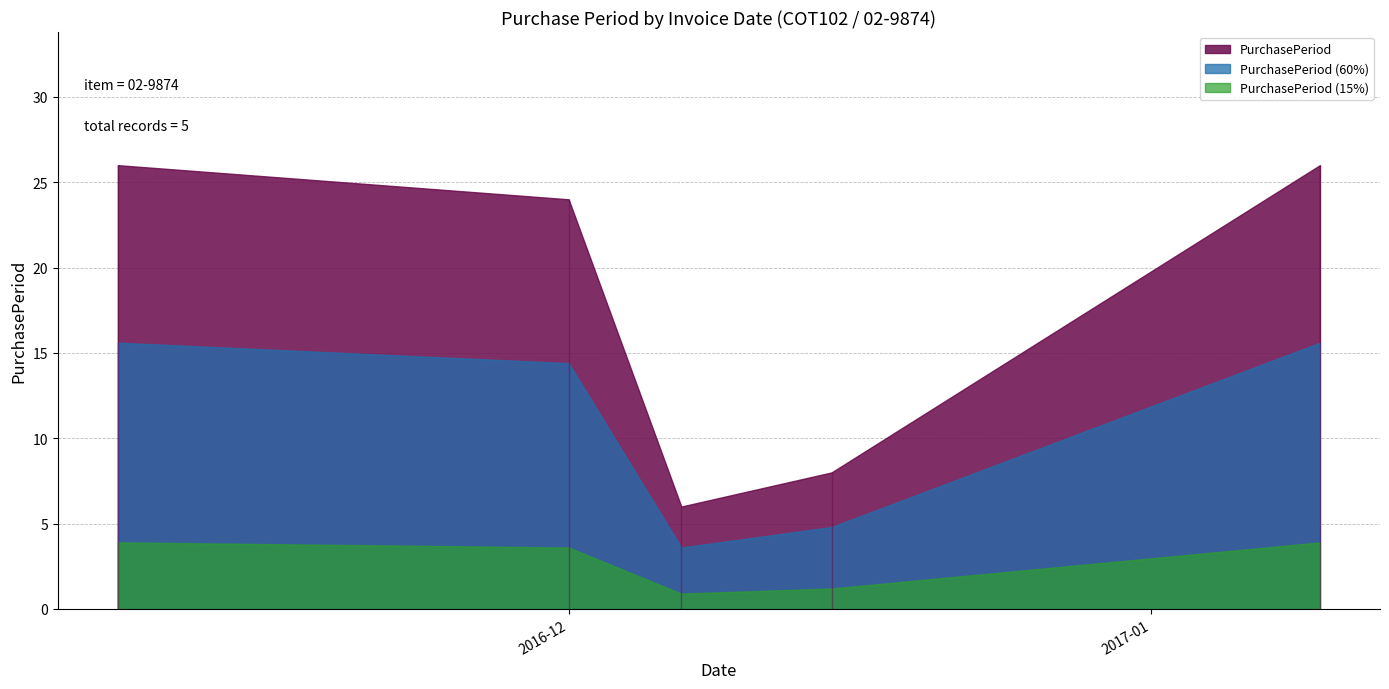

What is the value of the 4th point from the left?

8